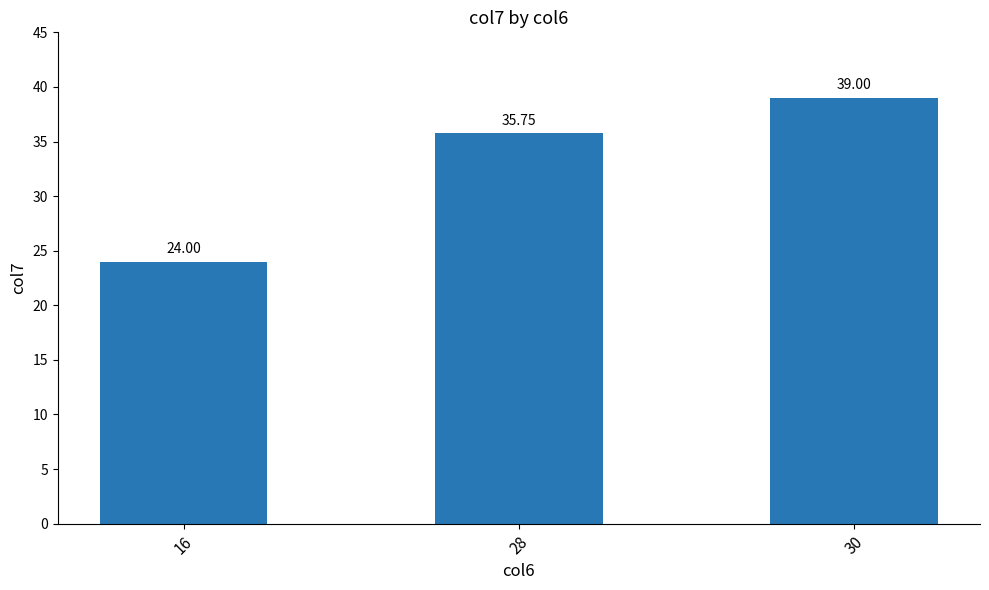

Reading left to right, transcribe all the data shown in this chart.

24.0	35.8	39.0